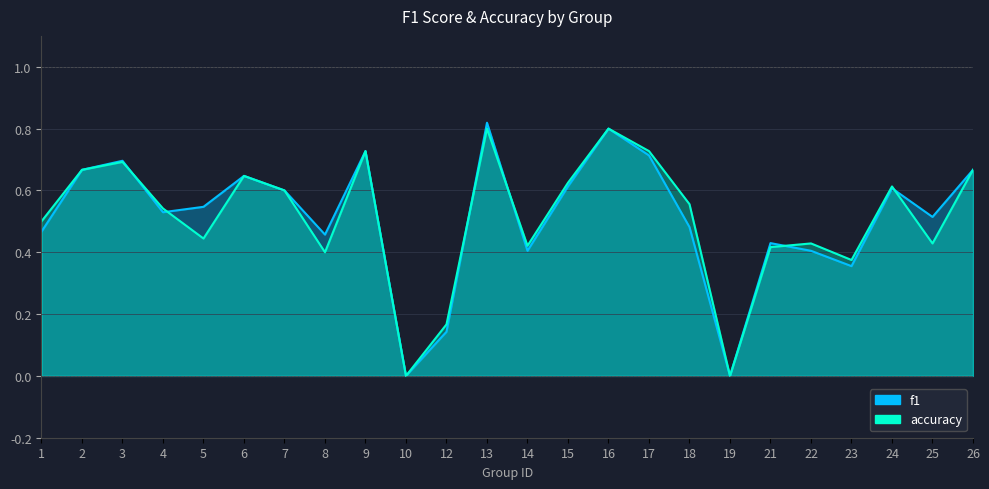

Read the f1 value at 25.

0.5